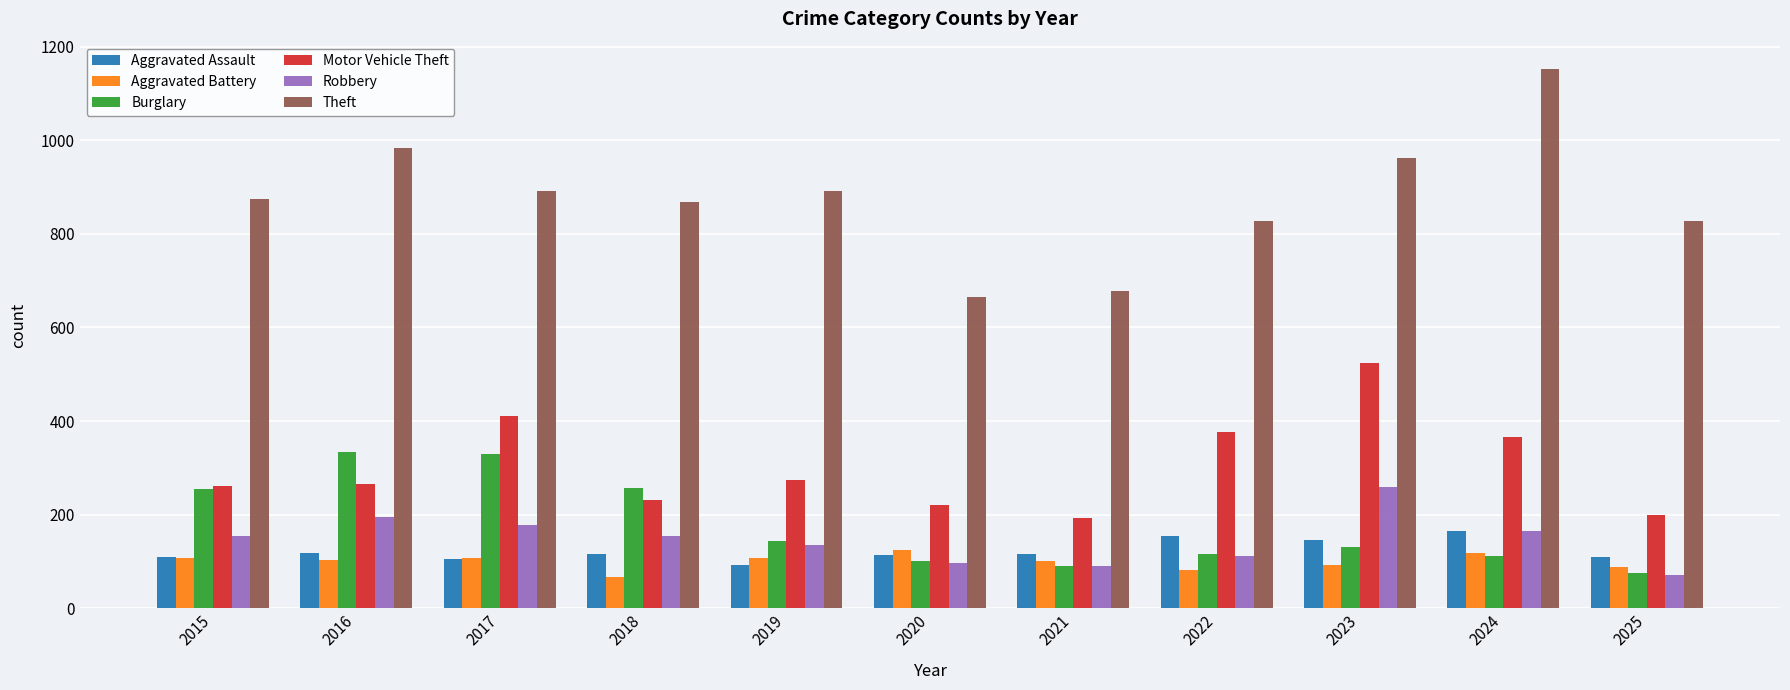

What is the total value across all series at 2021?

1267